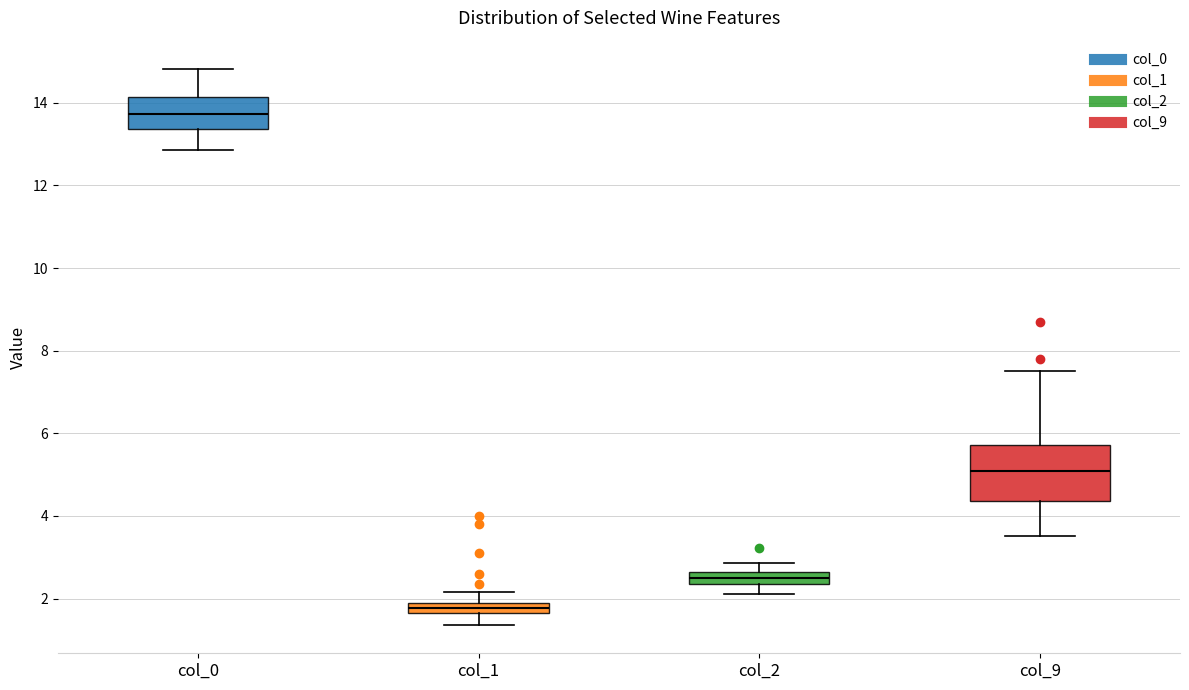

Which box's median line is the lowest?

col_1